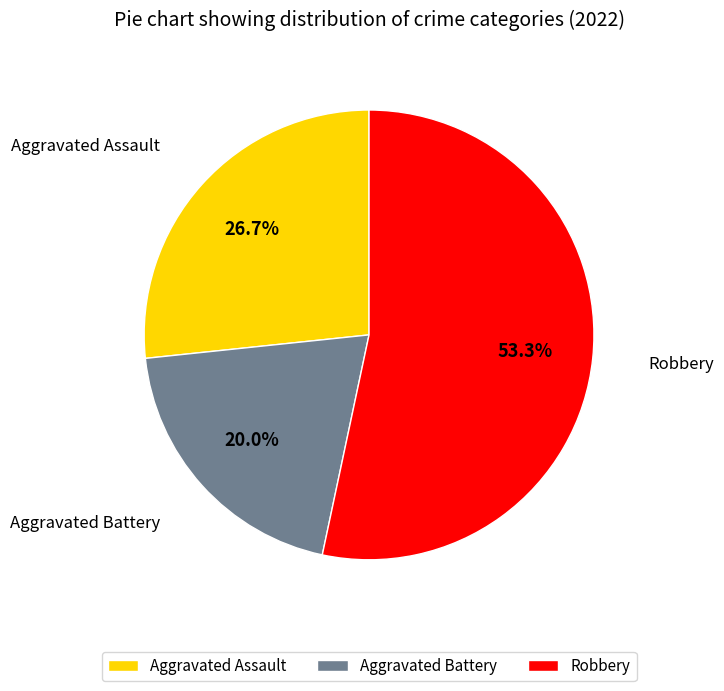

To the nearest percent, what is the difference between the Aggravated Assault and Robbery slice percentages?

27%